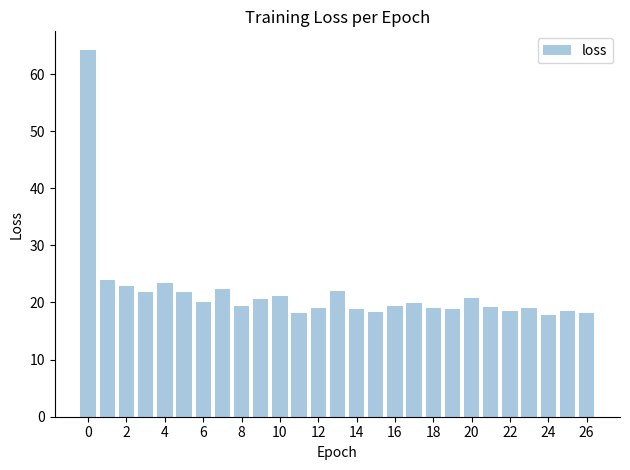

What is the value of the 20th bar from the left?

18.9